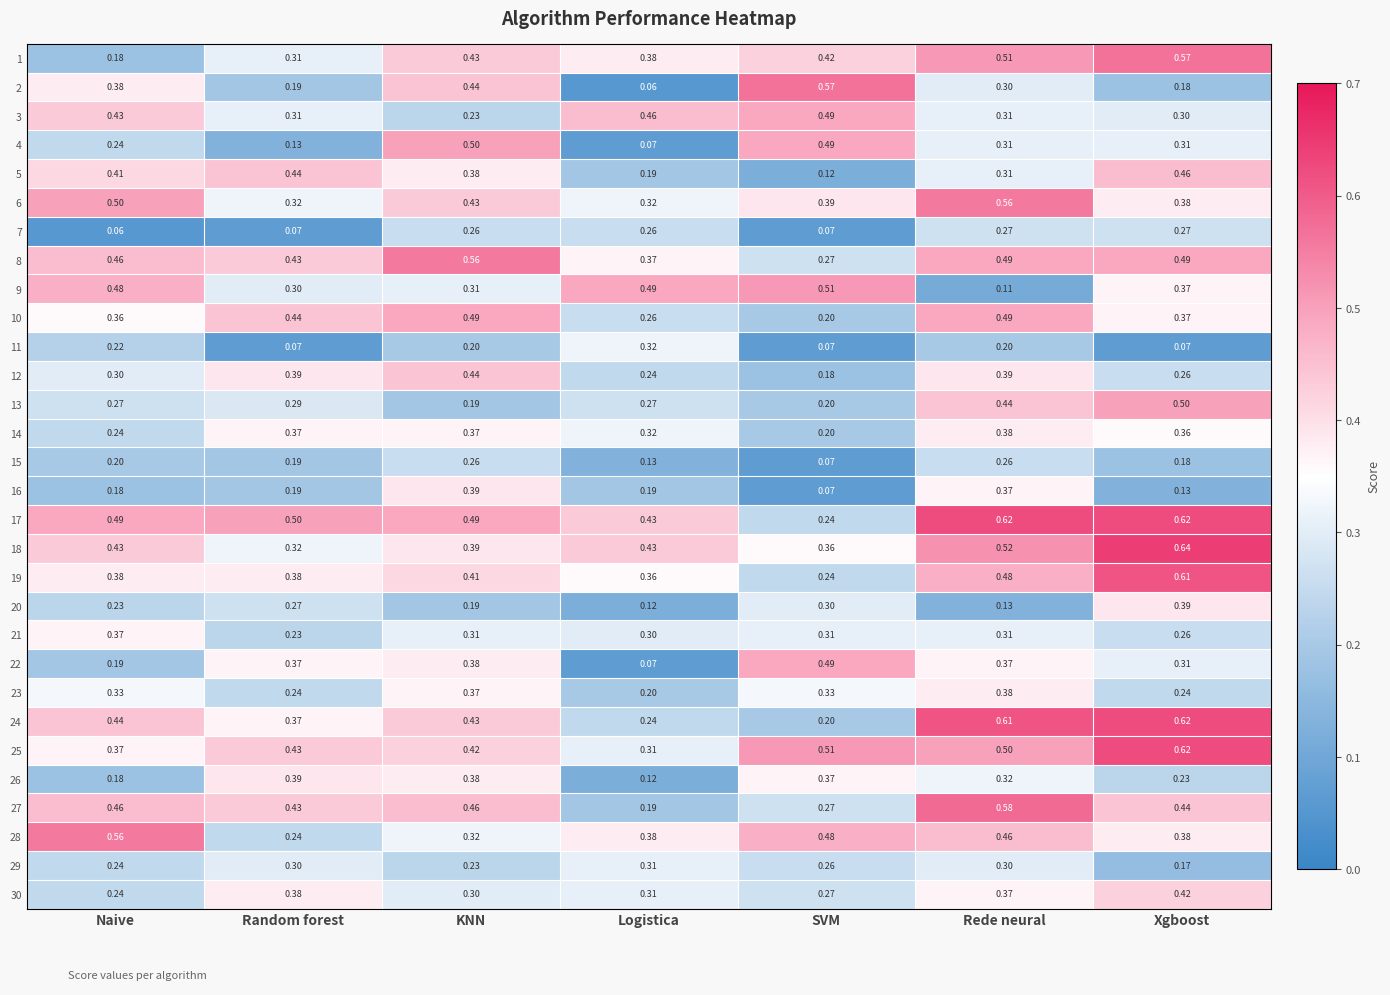

At which label is 26 closest to 0?

Logistica